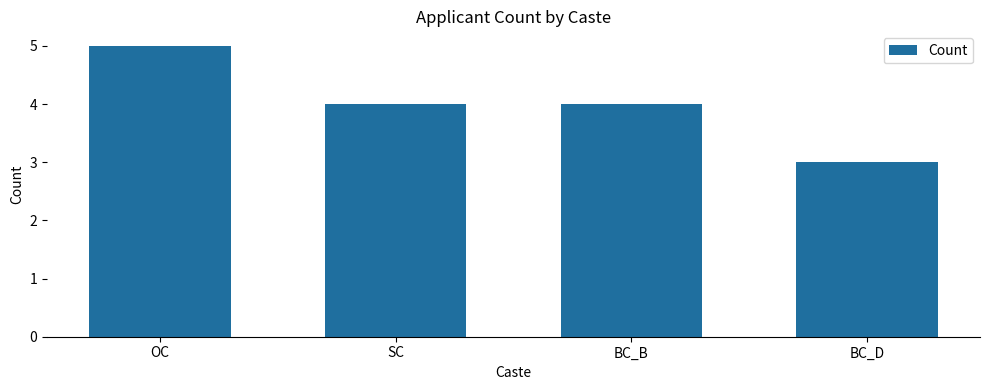

What is the change in value from SC to BC_D?

-1